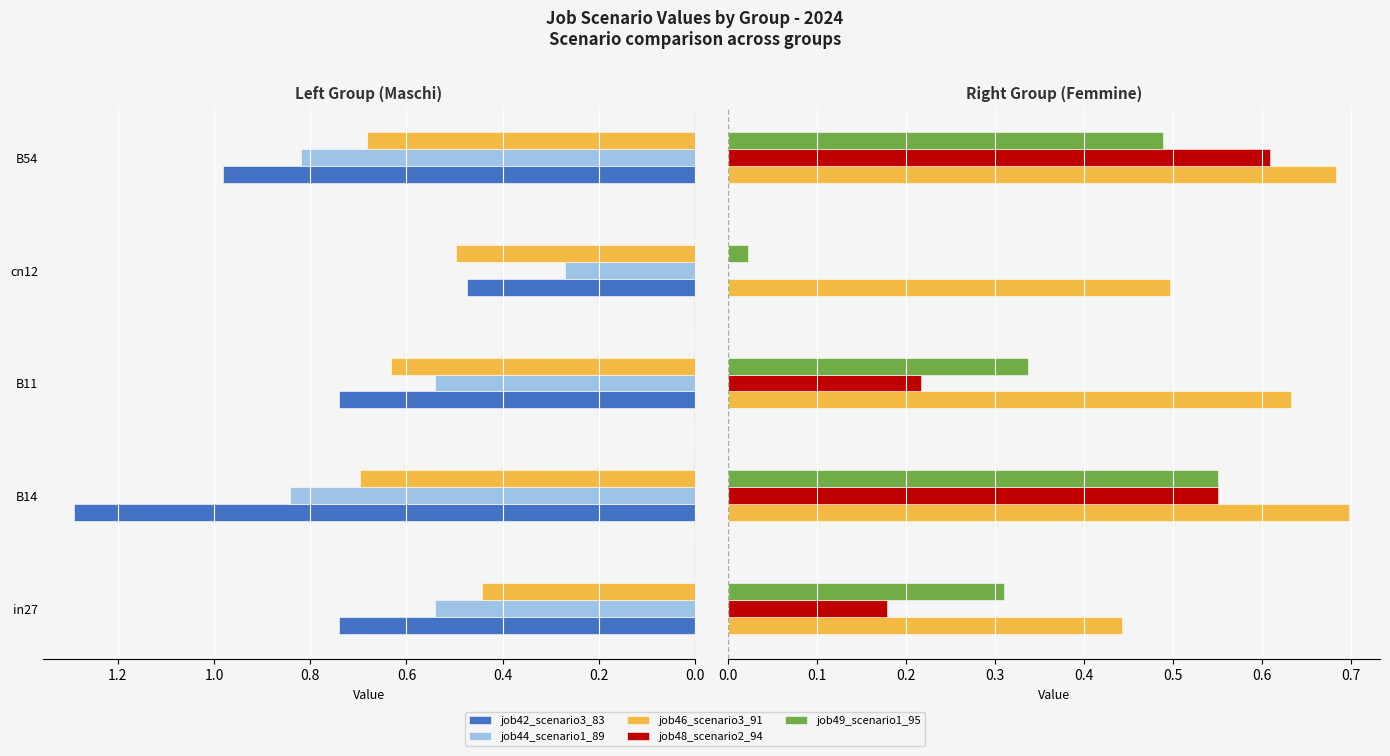

Is it true that job44_scenario1_89 equals 0.4 at in27?

False